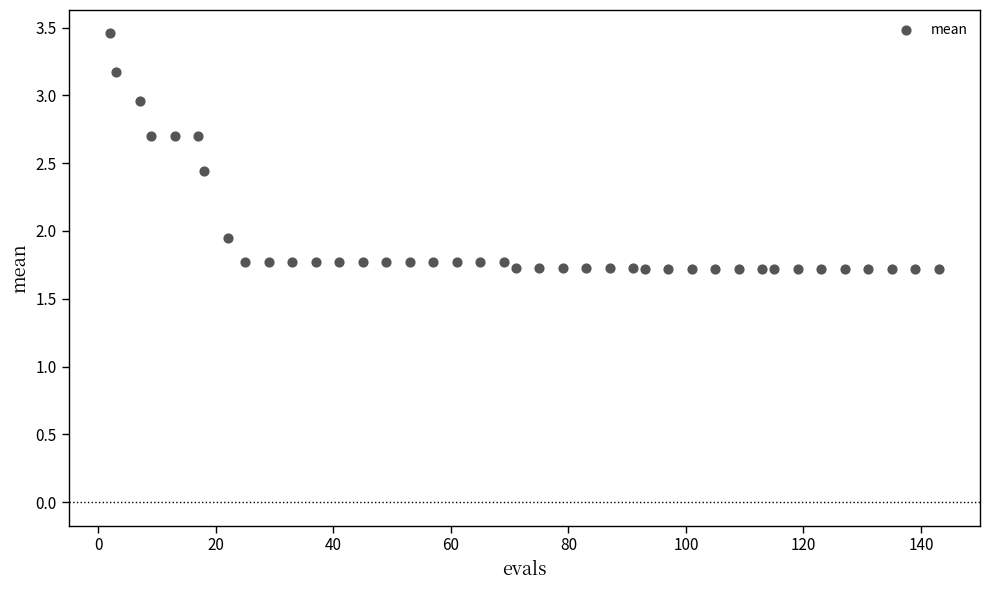

What is the range of Y values (max minus min)?

1.7